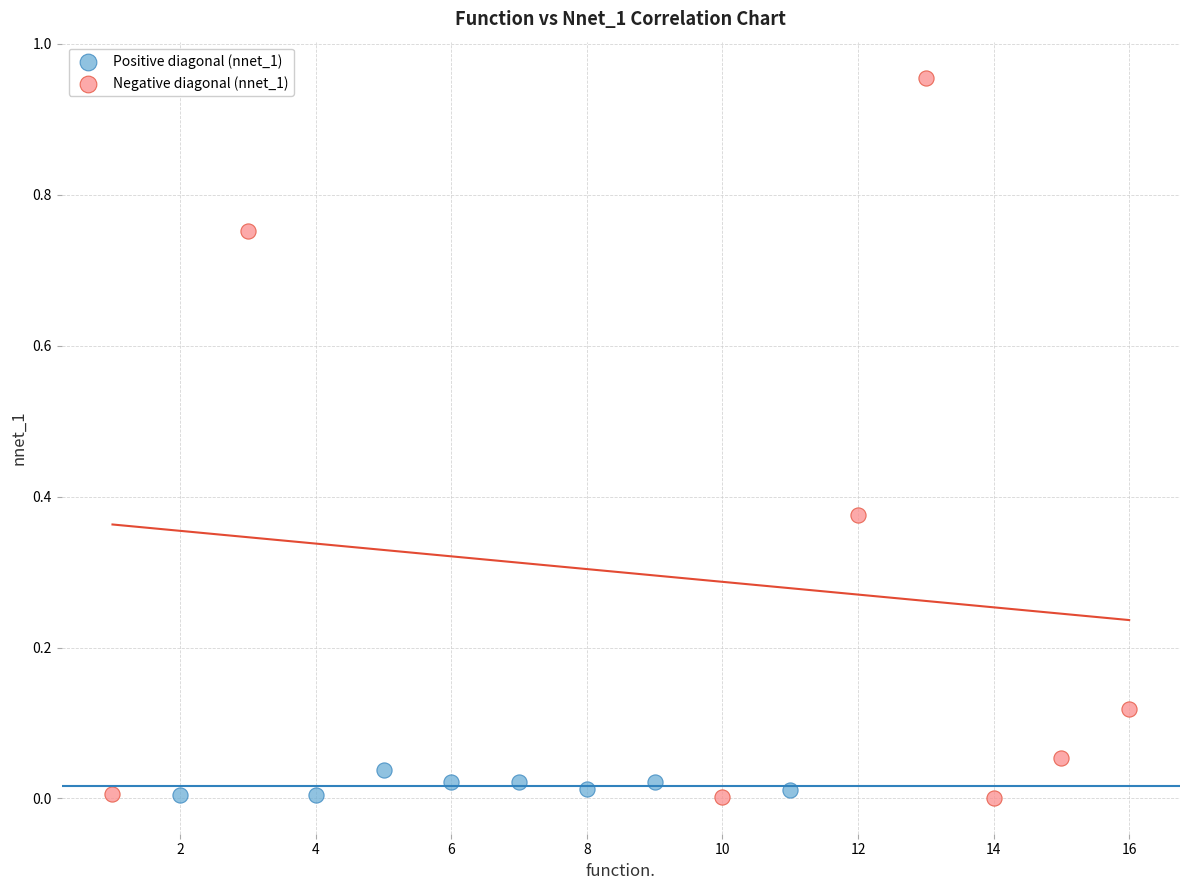

Which series contains the highest Y value?

Negative diagonal (nnet_1)